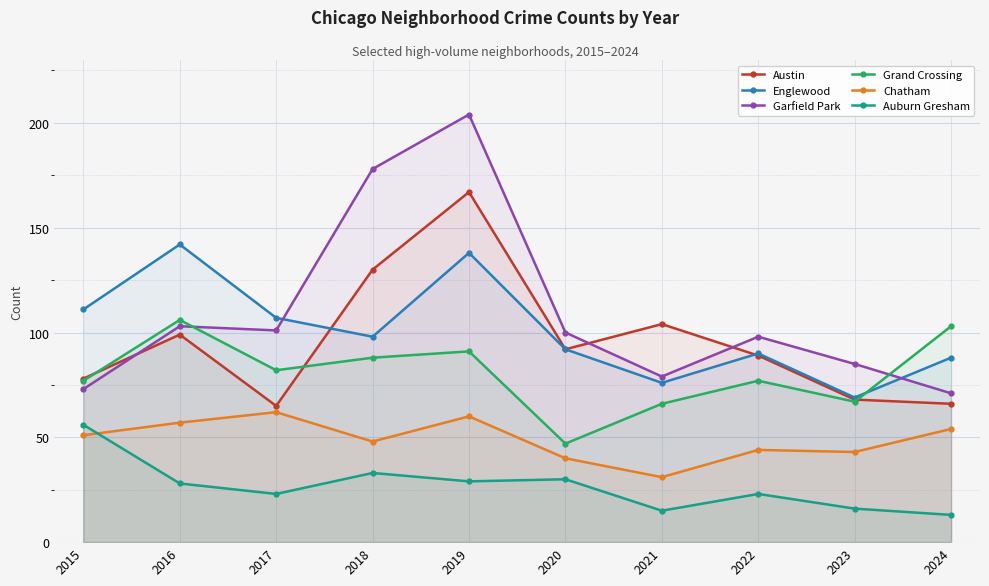

Between which two adjacent categories do Austin and Garfield Park first intersect?

2015 and 2016